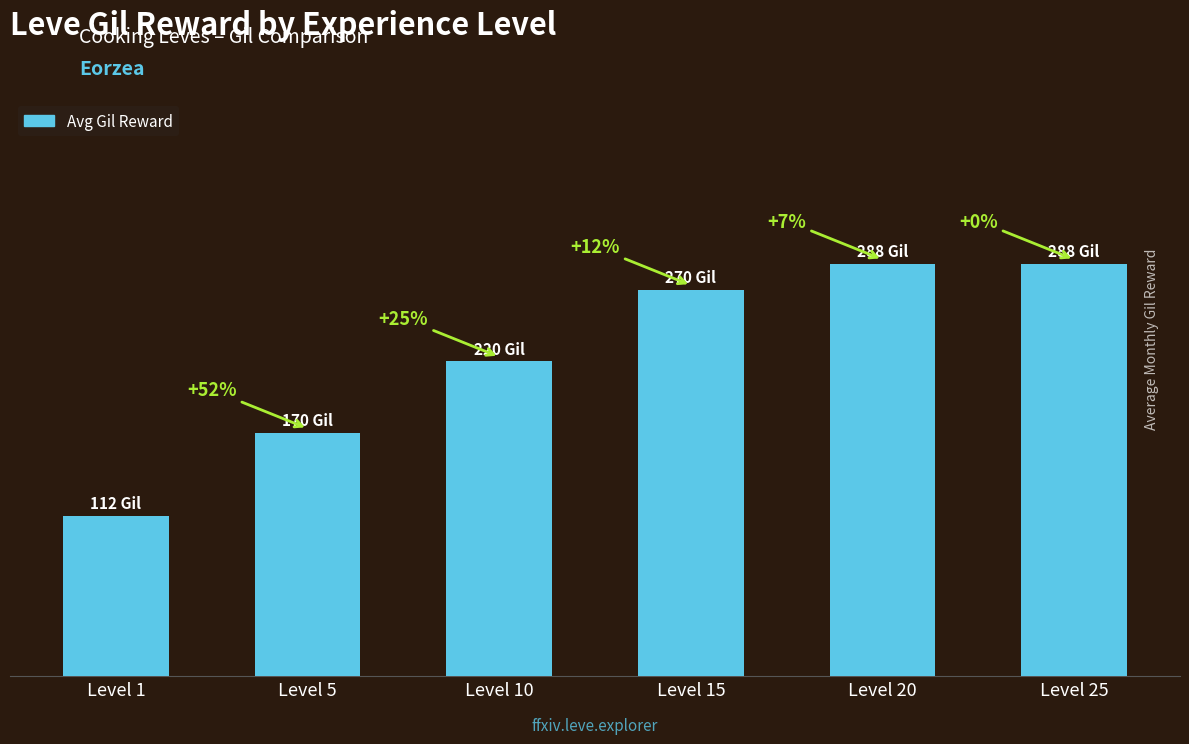

Which category has the lowest value across all series?

Level 1